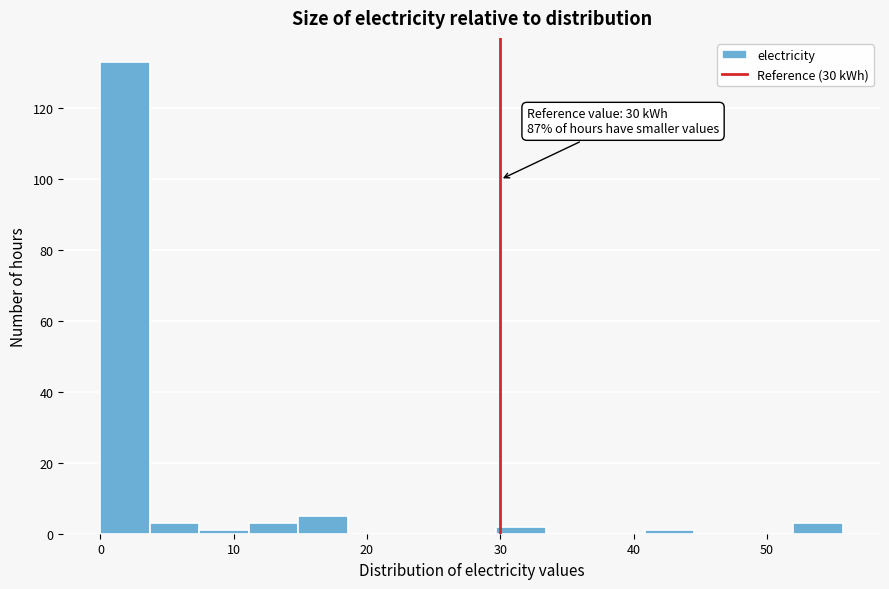

Read against the x-axis, roughly where is the centre of the tallest bar?

2